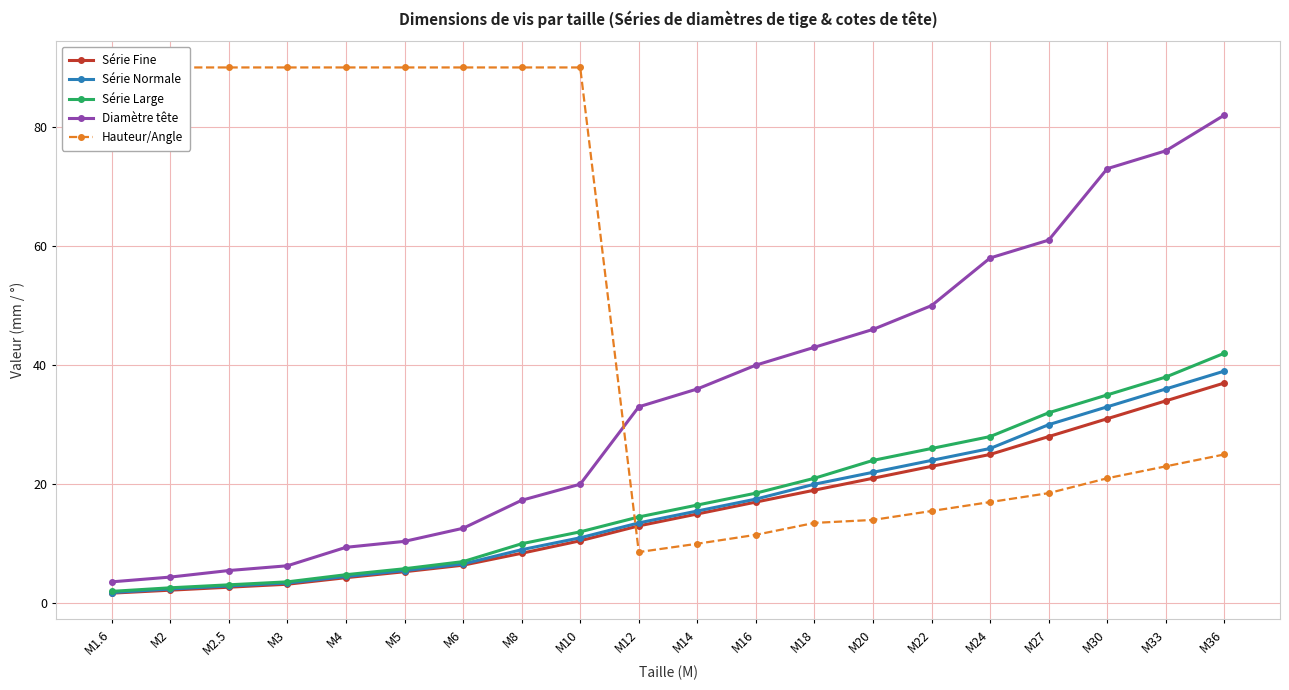

At which label is Série Fine closest to 19?

M18